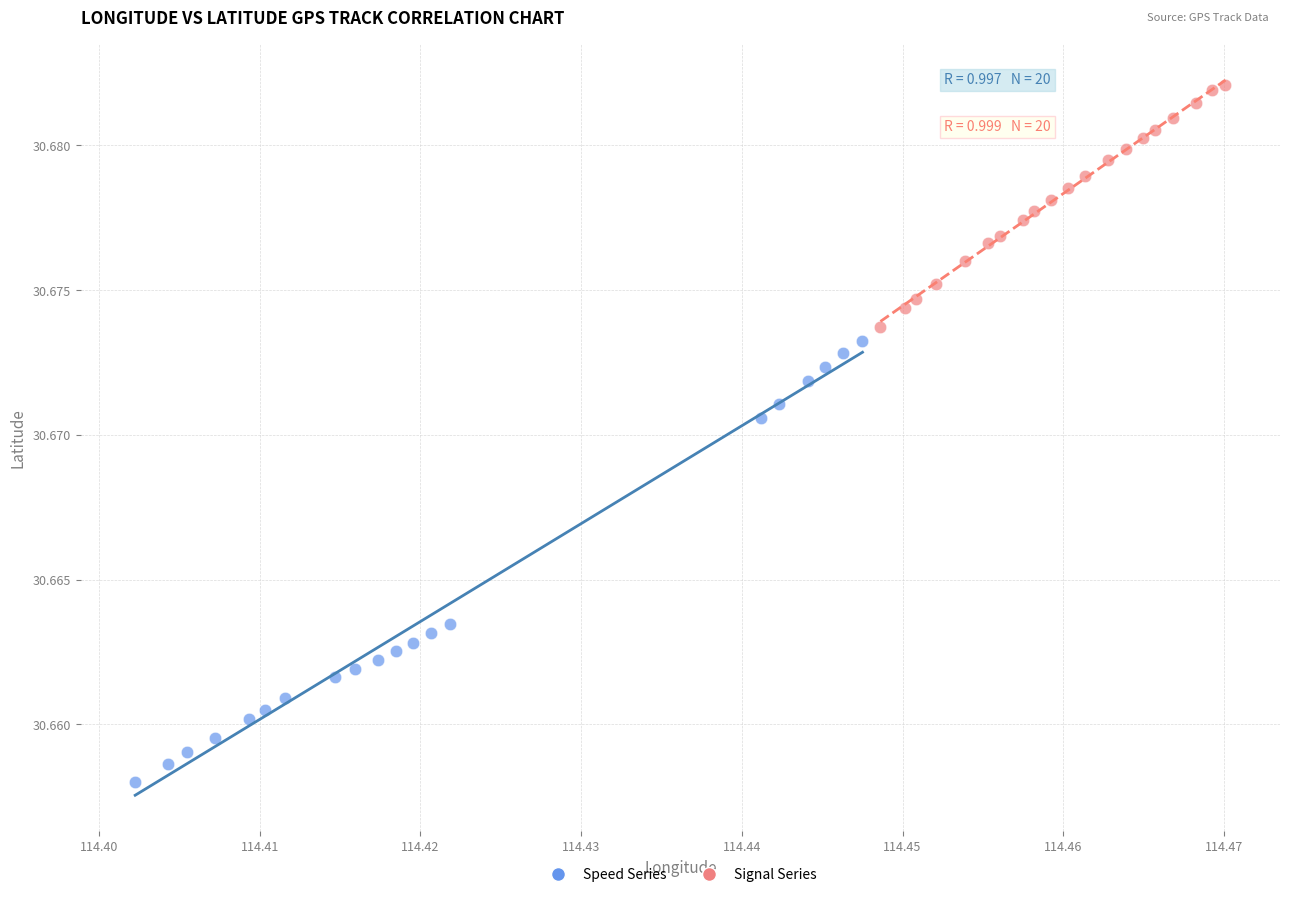

Which series reaches the maximum Y coordinate?

Signal Series